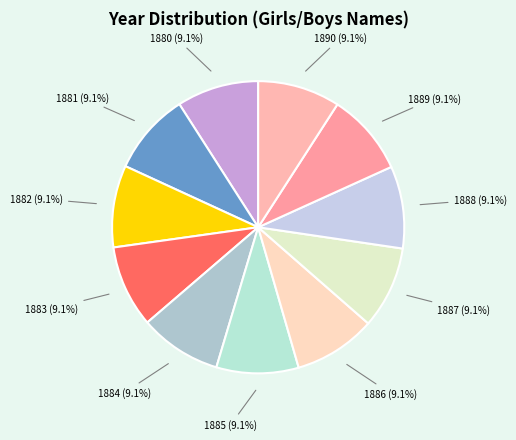

Does 1886 represent more than half of the total?

No